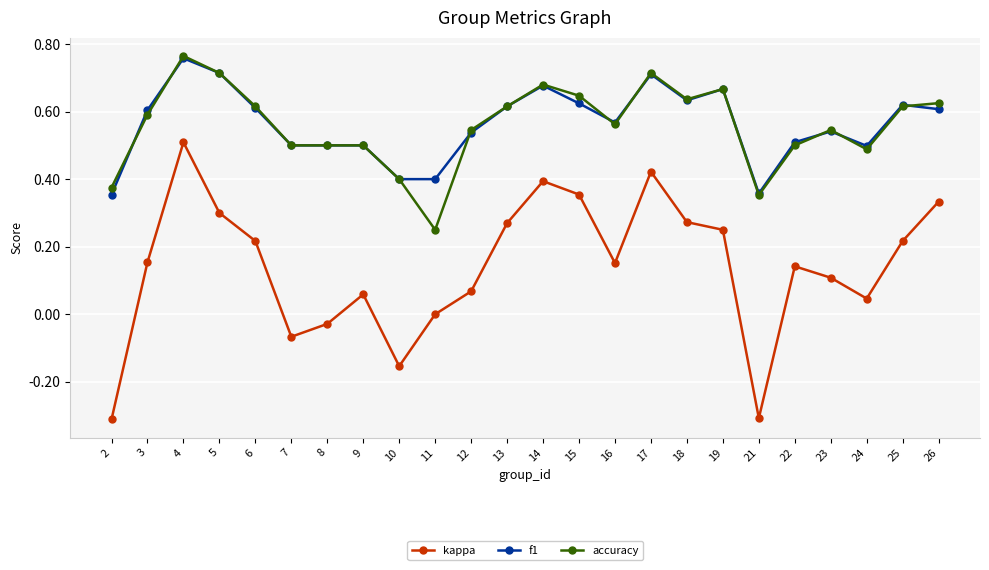

True or false: accuracy and kappa intersect in this chart.

False